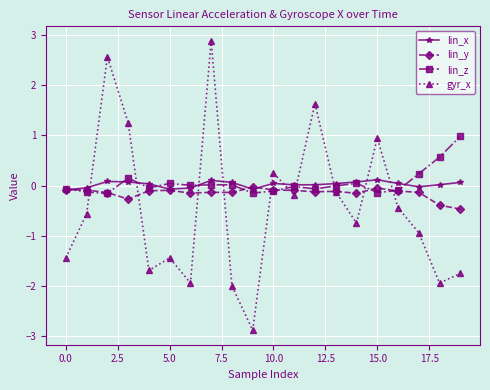

Which series has the largest range (max minus min)?

gyr_x